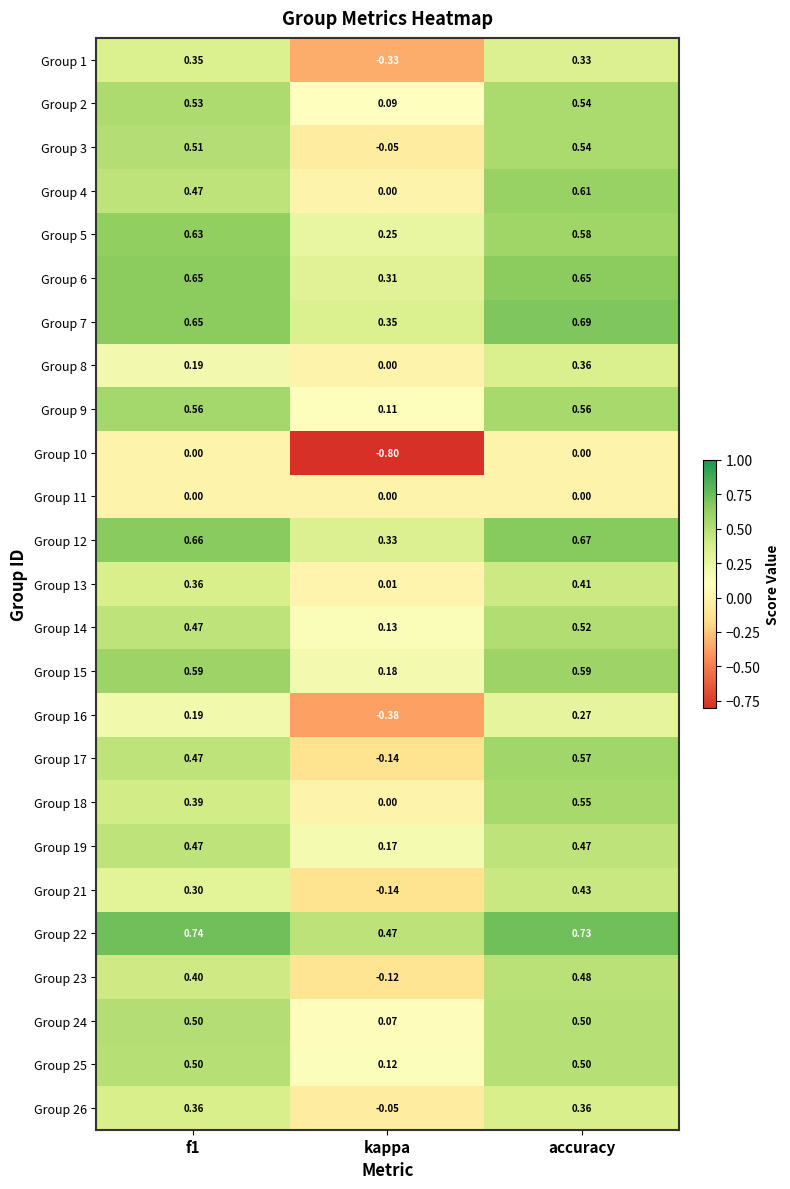

At which category is the sum across all series the highest?

accuracy